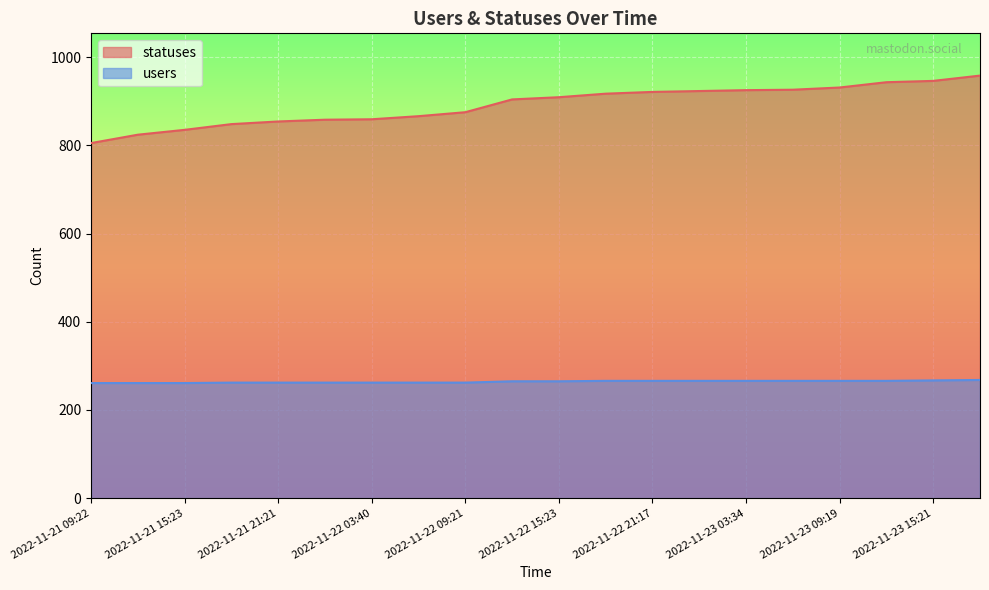

What is the difference between the maximum and minimum values in the users series?

7